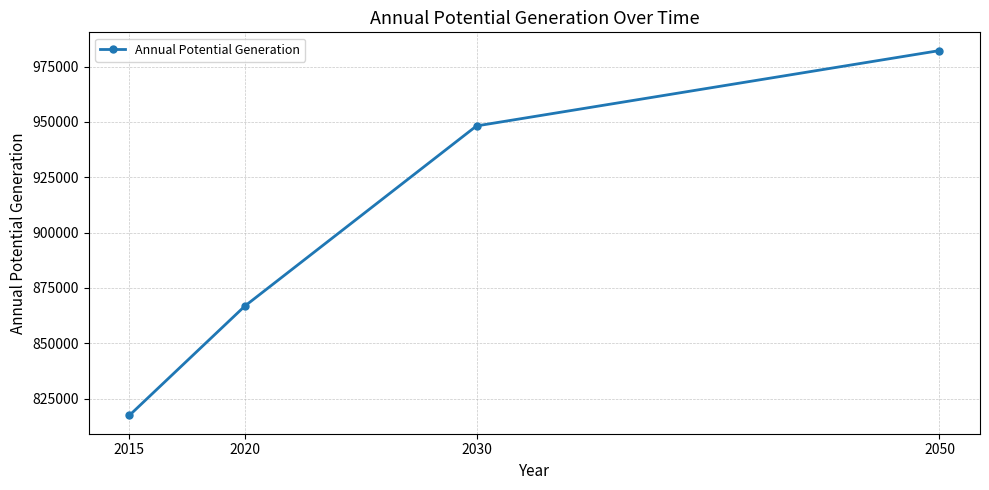

What is the smallest value displayed?

817397